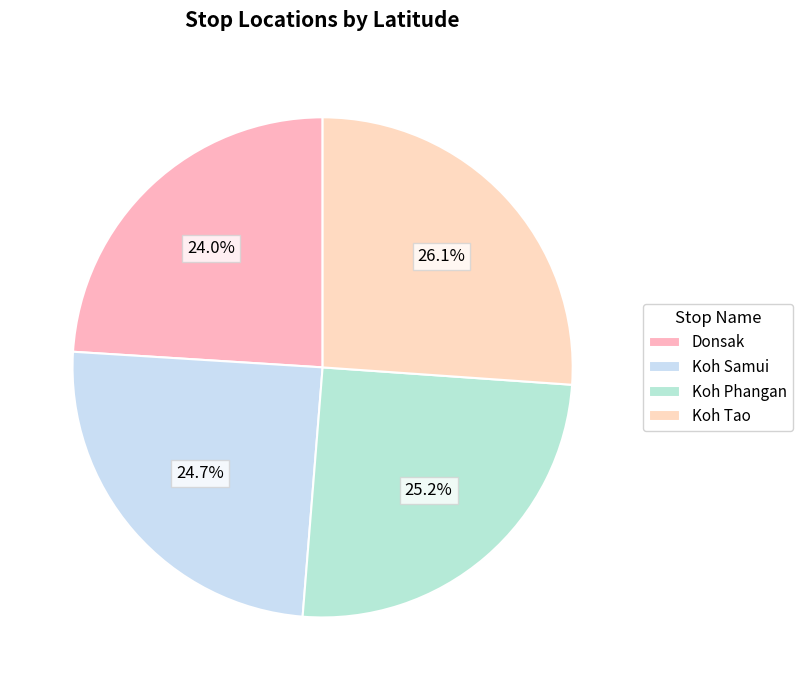

Count the number of slices in the pie.

4